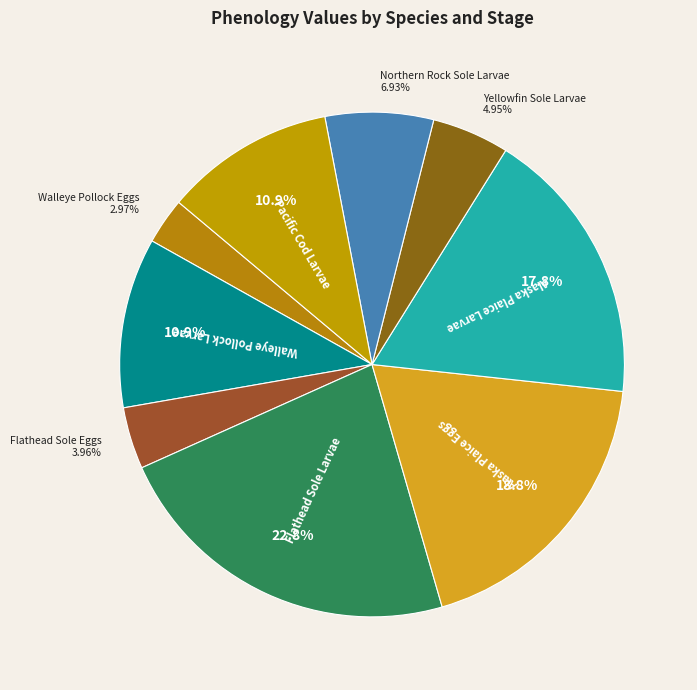

How many slices are in this pie chart?

9